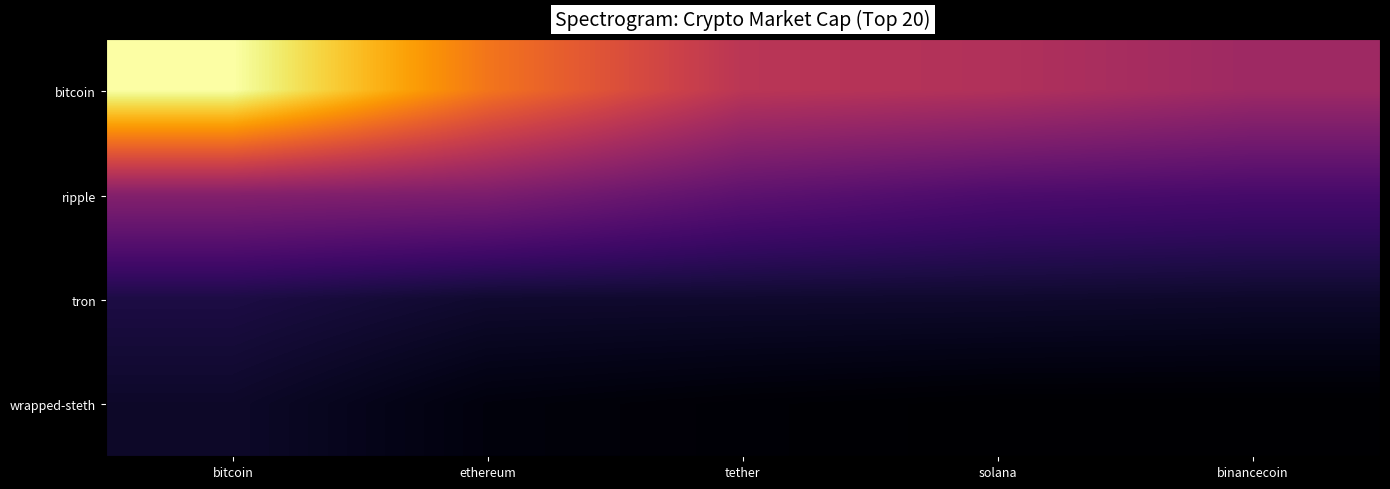

Reading left to right, what are all the values shown in this chart?

bitcoin: bitcoin=12.3	ethereum=11.6	tether=11.1	solana=11.1	binancecoin=10.9
ripple: bitcoin=10.8	ethereum=10.8	tether=10.6	solana=10.5	binancecoin=10.5
tron: bitcoin=10.2	ethereum=10.2	tether=10.1	solana=10.1	binancecoin=10.1
wrapped-steth: bitcoin=10.1	ethereum=10.0	tether=10.0	solana=10.0	binancecoin=10.0